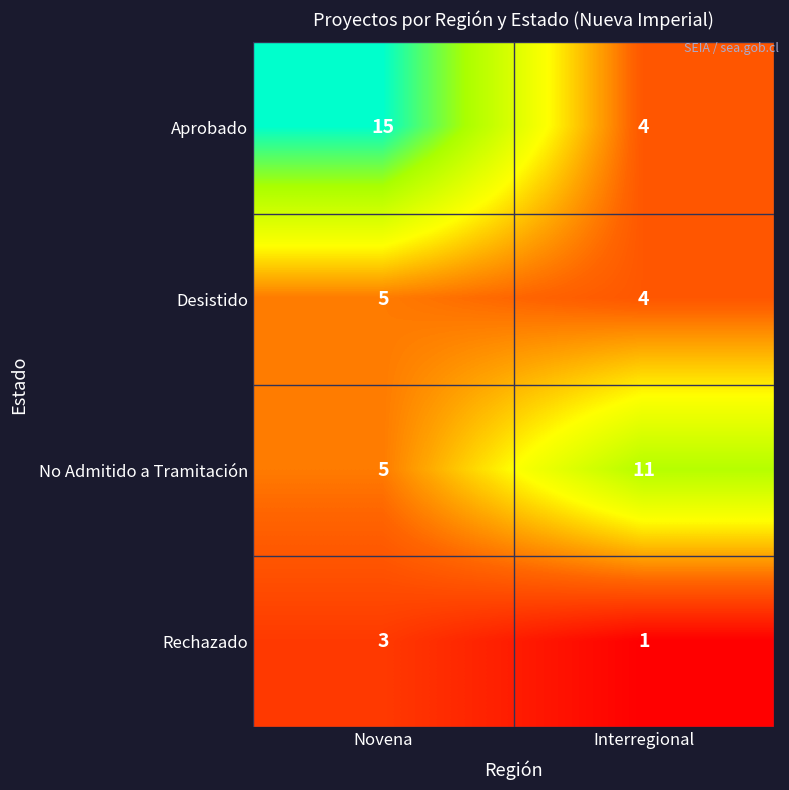

Reading right to left, what are all the values shown in this chart?

Aprobado: 4	15
Desistido: 4	5
No Admitido a Tramitación: 11	5
Rechazado: 1	3